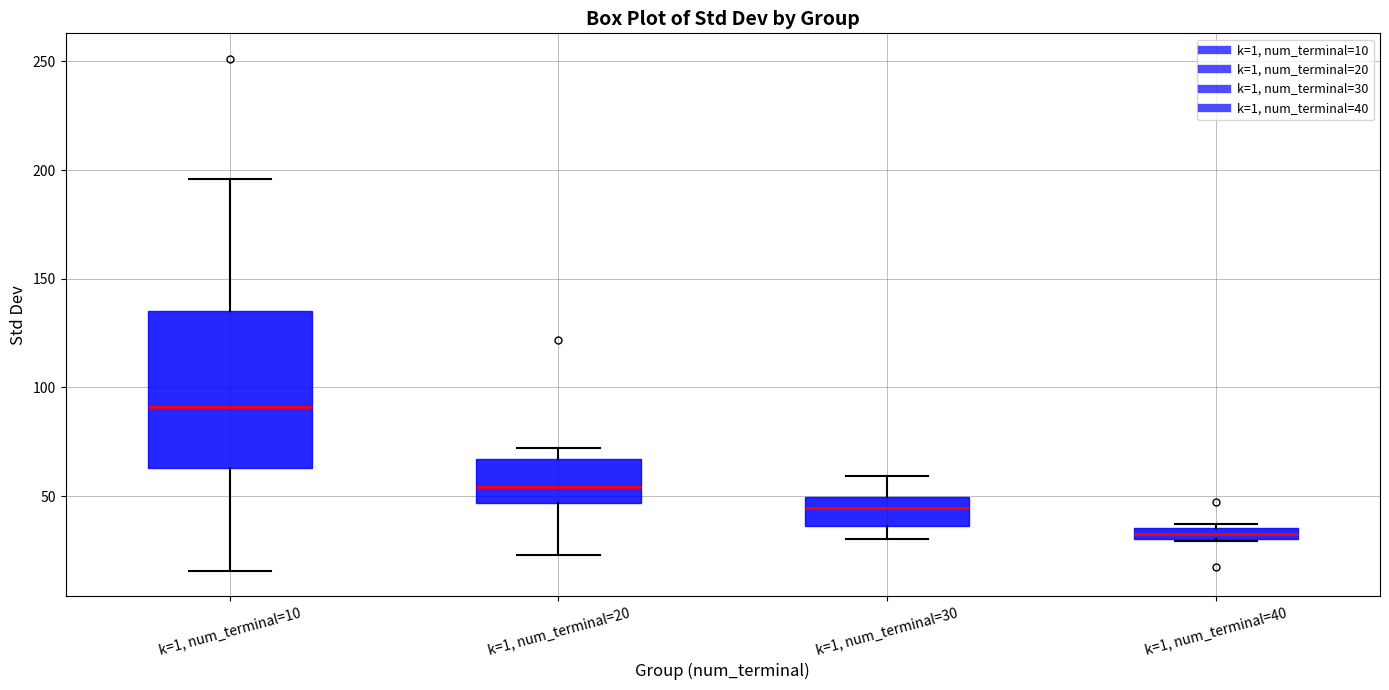

Which box's median line is the highest?

k=1, num_terminal=10